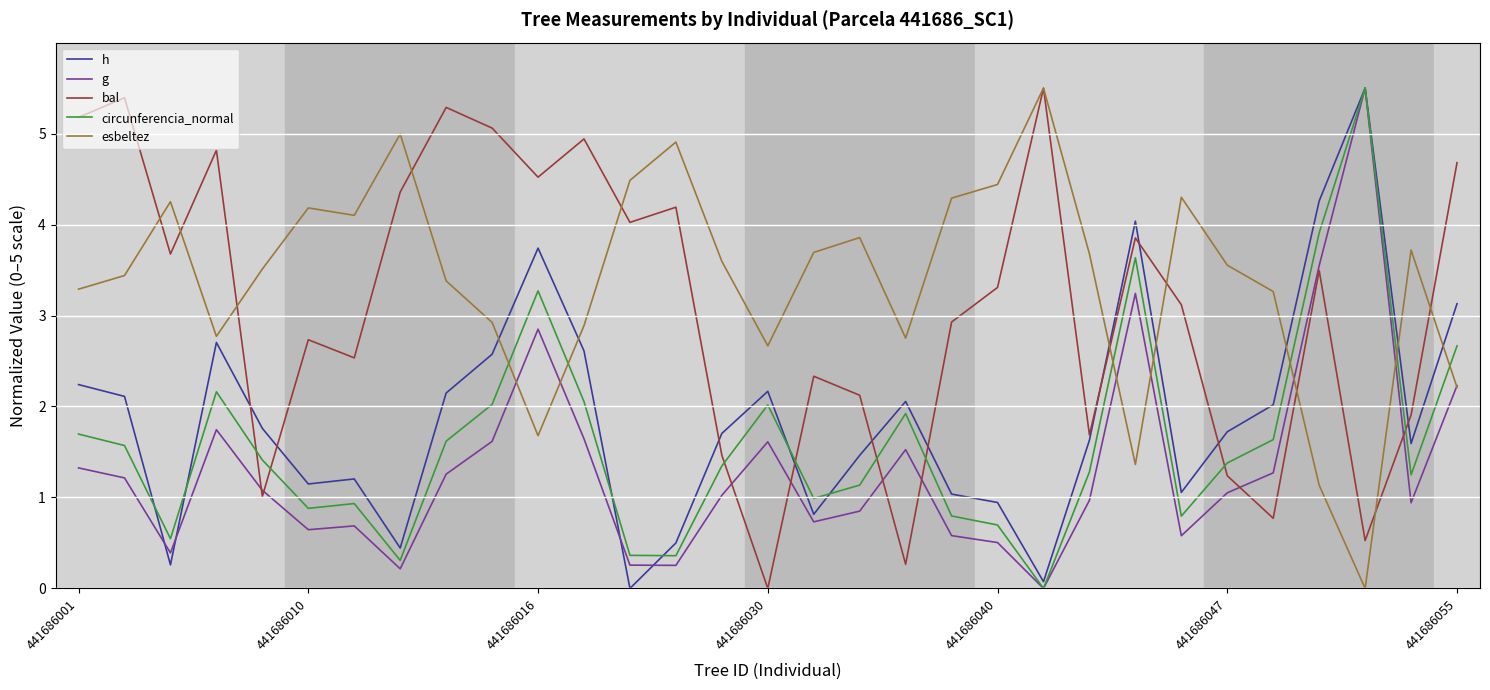

Count the number of categories in the chart.

31